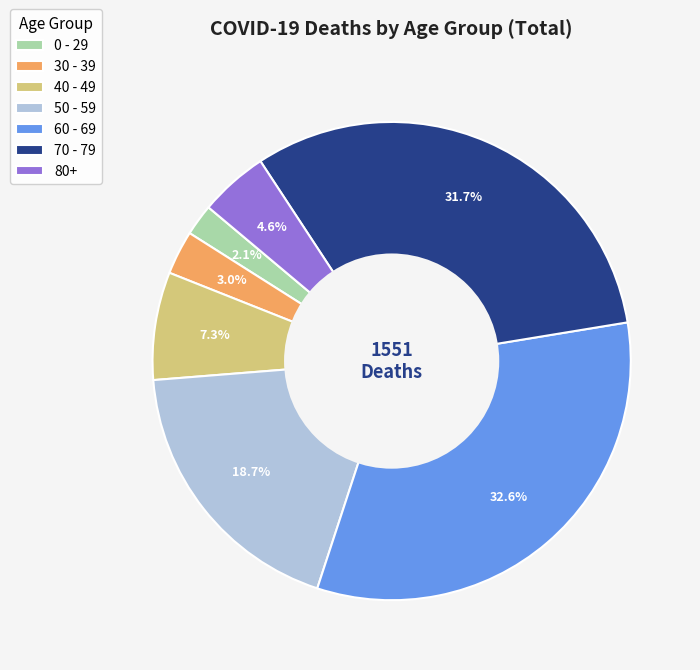

Is the sum of 30 - 39 and 0 - 29 greater than half?

No